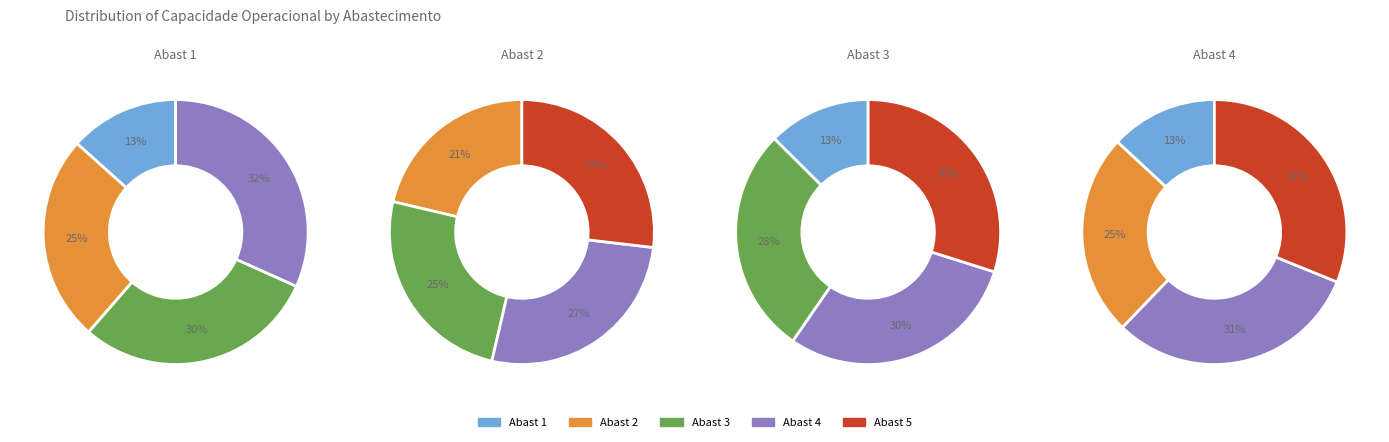

How many segments does this pie chart have?

5